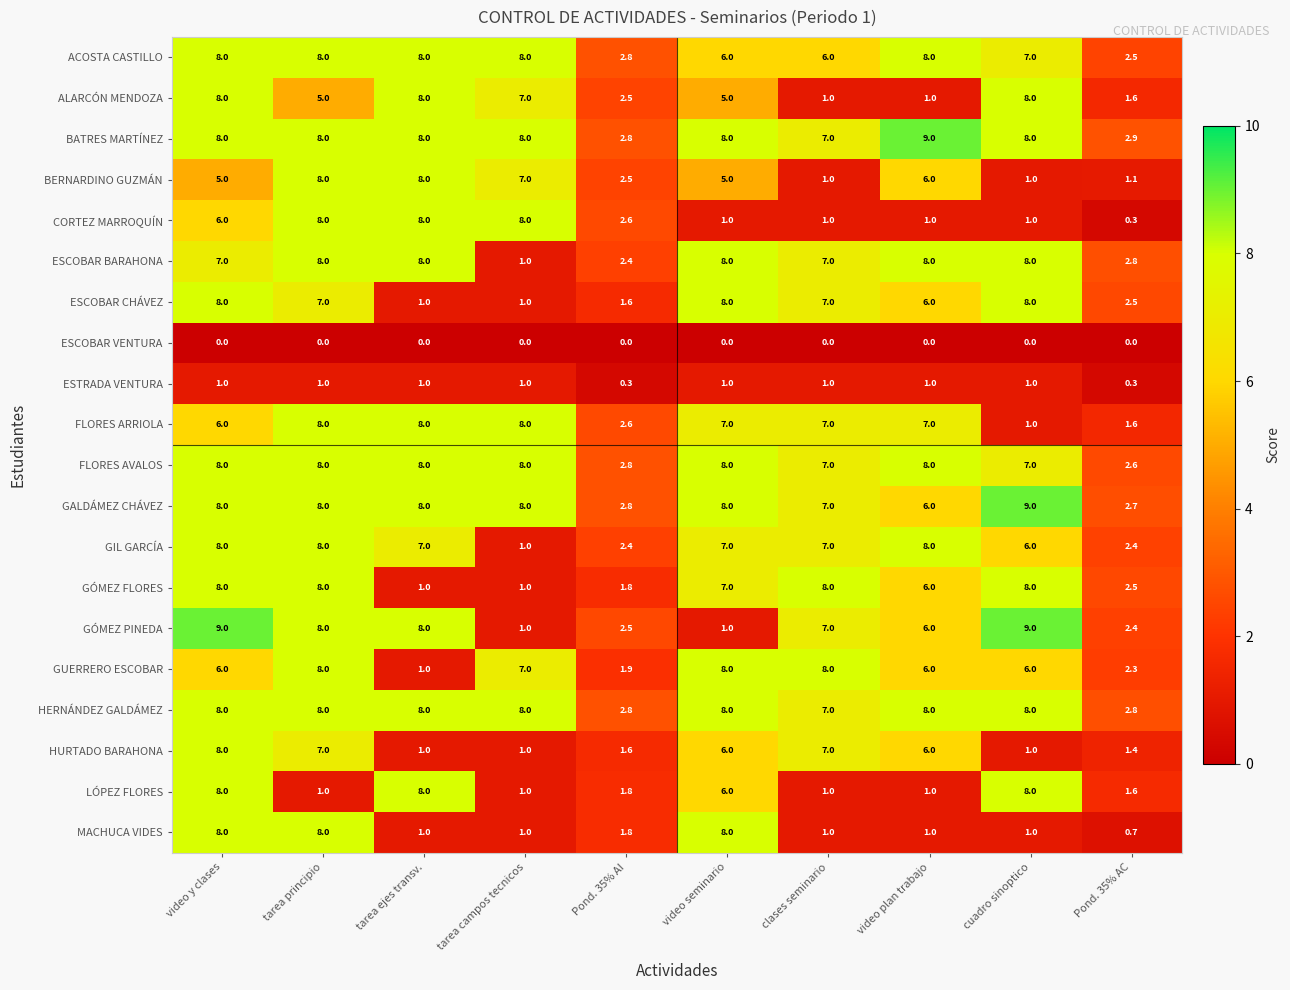

What is the difference between the FLORES ARRIOLA values at tarea campos tecnicos and video seminario?

1.0